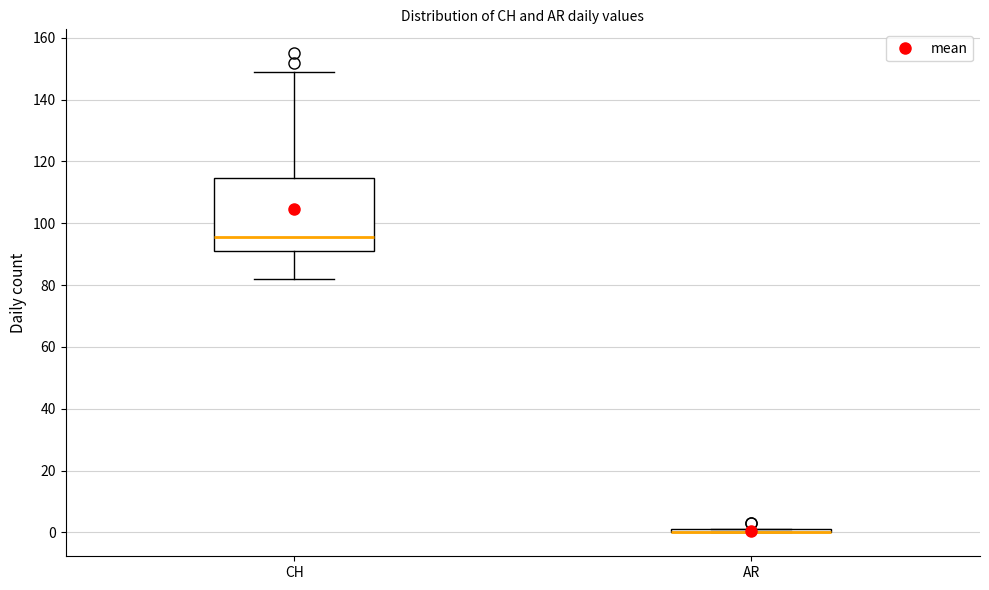

Reading left to right, read every box against the y-axis: the position of its median line, the range the box covers, and the ends of its whiskers. The values are not printed on the chart, so give them approximately, as read against the axis.

CH: median 96, box 92 to 114, whiskers 82 to 150
AR: box collapsed to a line at 0, whiskers 0 to 2